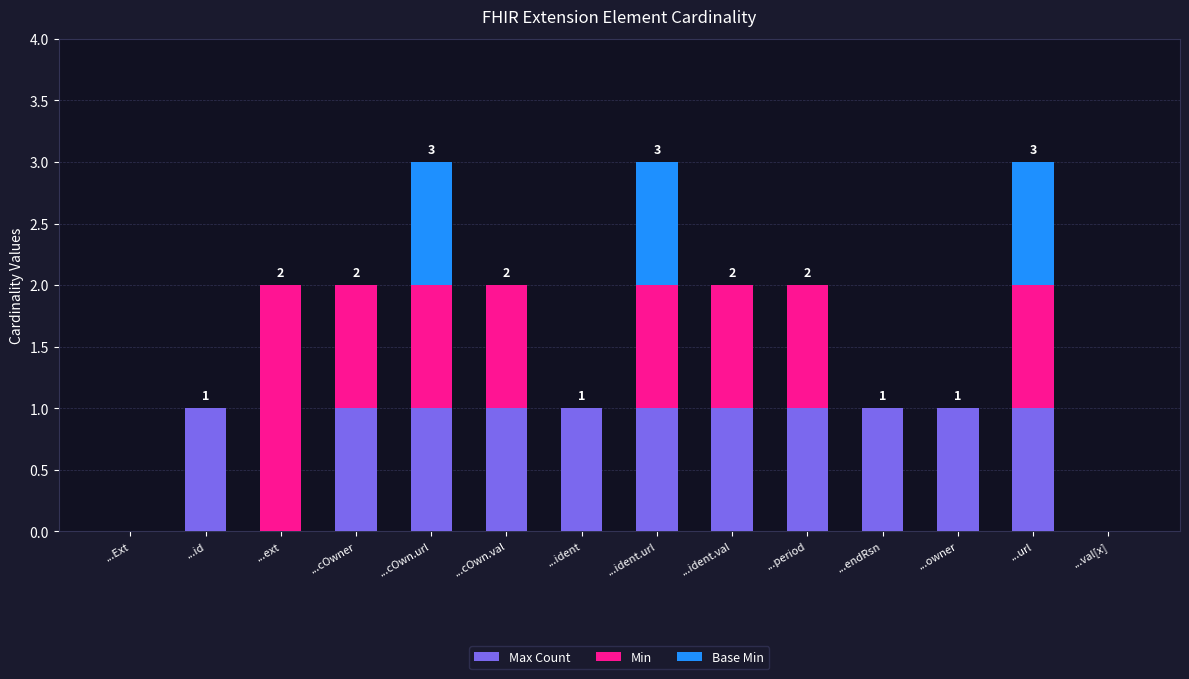

The value of Max Count at ...ident.val is 1. True or false?

True